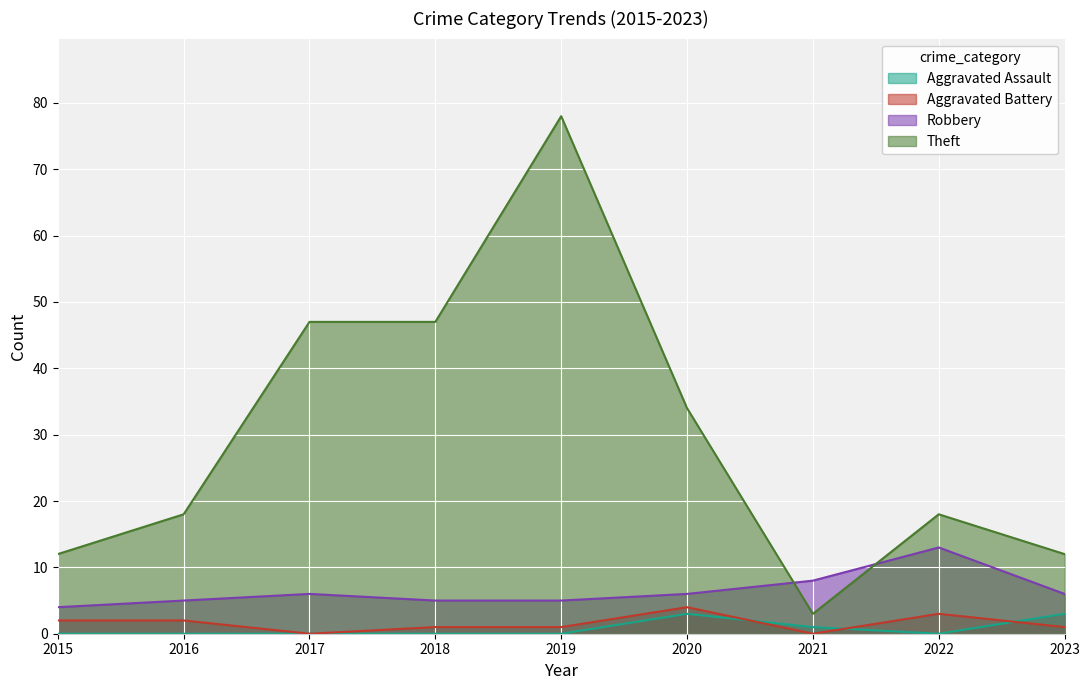

What are all the series names shown in the legend?

Aggravated Assault, Aggravated Battery, Robbery, Theft